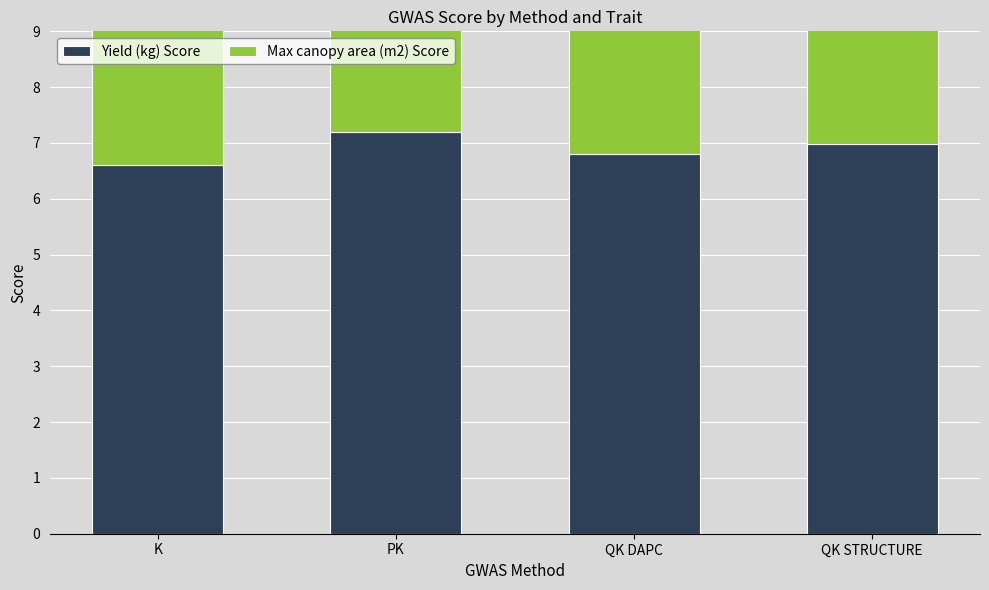

Rank the series by their maximum value, from highest to lowest.

Yield (kg) Score, Max canopy area (m2) Score